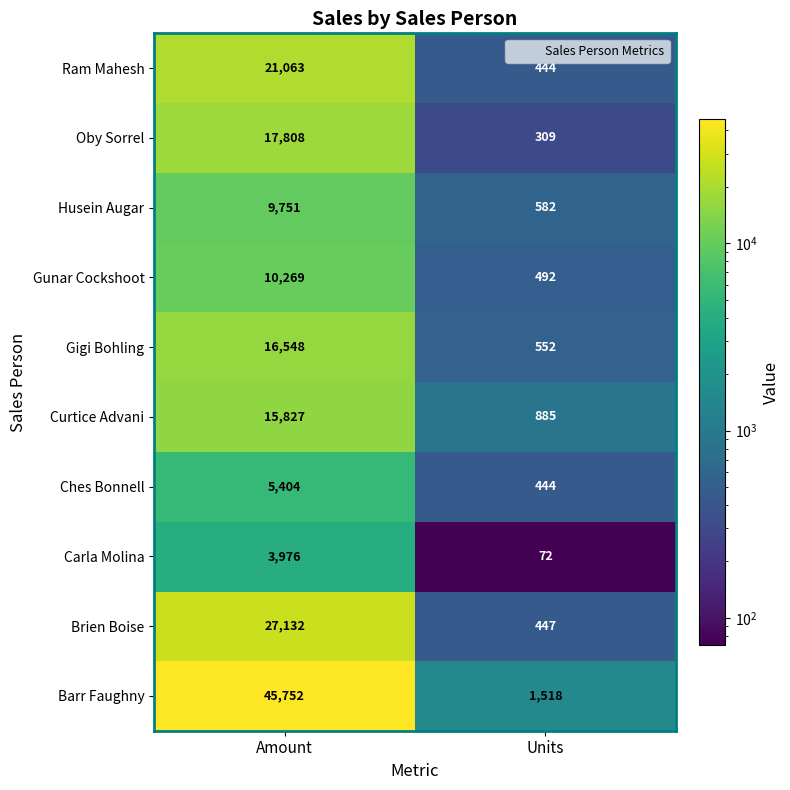

Rank the series by their maximum value, from highest to lowest.

Barr Faughny, Brien Boise, Ram Mahesh, Oby Sorrel, Gigi Bohling, Curtice Advani, Gunar Cockshoot, Husein Augar, Ches Bonnell, Carla Molina